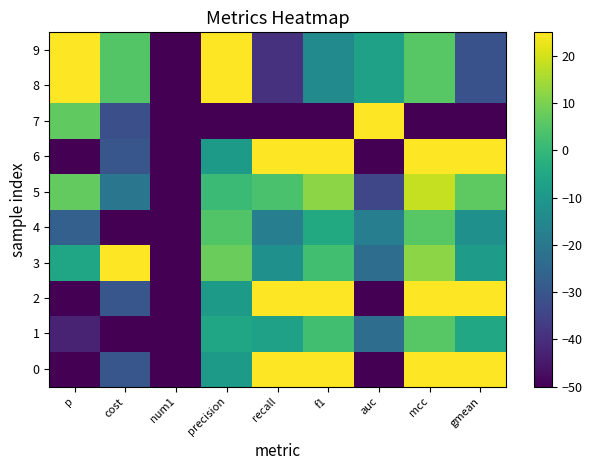

Reading left to right, extract all data points from this chart.

0: p=-50.0	cost=-30.1	num1=-50.0	precision=-9.1	recall=25.0	f1=25.0	auc=-50.0	mcc=25.0	gmean=25.0
1: p=-42.8	cost=-50.0	num1=-50.0	precision=-5.7	recall=-7.1	f1=2.2	auc=-23.2	mcc=5.4	gmean=-5.0
2: p=-50.0	cost=-30.1	num1=-50.0	precision=-9.1	recall=25.0	f1=25.0	auc=-50.0	mcc=25.0	gmean=25.0
3: p=-6.0	cost=25.0	num1=-50.0	precision=8.0	recall=-12.5	f1=2.2	auc=-23.2	mcc=12.0	gmean=-8.8
4: p=-26.9	cost=-50.0	num1=-50.0	precision=4.5	recall=-17.9	f1=-4.3	auc=-17.9	mcc=5.4	gmean=-12.5
5: p=7.0	cost=-20.5	num1=-50.0	precision=1.1	recall=3.6	f1=12.0	auc=-33.9	mcc=18.5	gmean=6.2
6: p=-50.0	cost=-30.1	num1=-50.0	precision=-9.1	recall=25.0	f1=25.0	auc=-50.0	mcc=25.0	gmean=25.0
7: p=6.7	cost=-31.6	num1=-50.0	precision=-50.0	recall=-50.0	f1=-50.0	auc=25.0	mcc=-50.0	gmean=-50.0
8: p=25.0	cost=5.1	num1=-50.0	precision=25.0	recall=-39.3	f1=-14.1	auc=-7.1	mcc=5.4	gmean=-31.2
9: p=25.0	cost=5.1	num1=-50.0	precision=25.0	recall=-39.3	f1=-14.1	auc=-7.1	mcc=5.4	gmean=-31.2